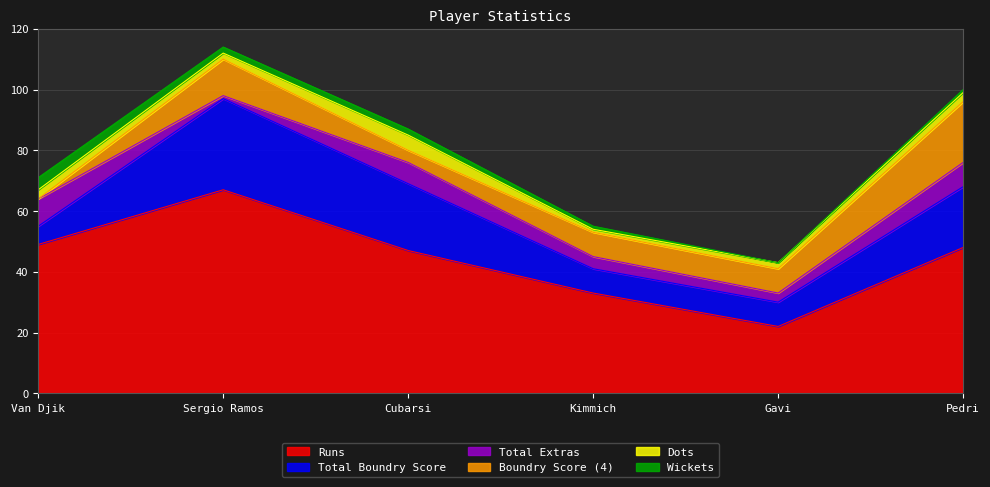

Which category has the lowest value in the Total Extras series?

Sergio Ramos